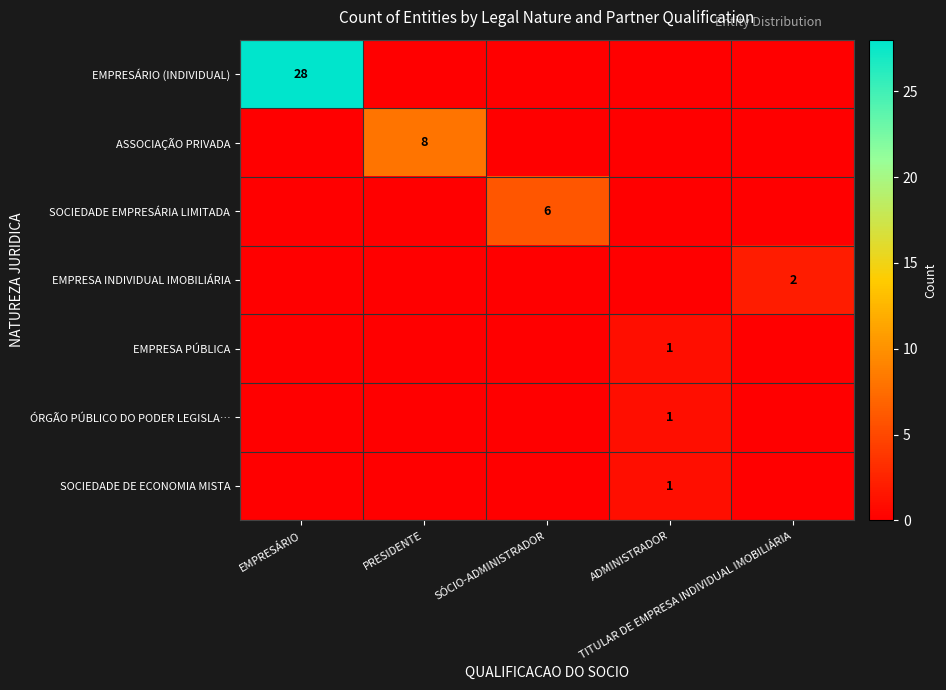

Rank the categories by SOCIEDADE DE ECONOMIA MISTA value from highest to lowest.

ADMINISTRADOR, EMPRESÁRIO, PRESIDENTE, SÓCIO-ADMINISTRADOR, TITULAR DE EMPRESA INDIVIDUAL IMOBILIÁRIA